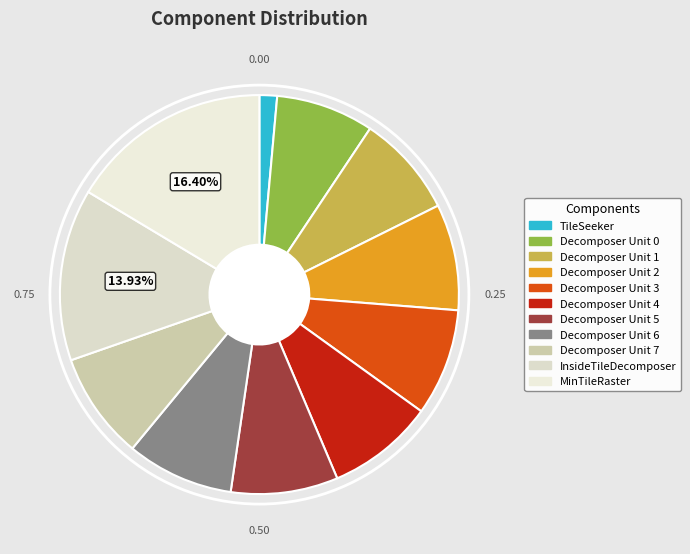

How many slices are in this pie chart?

11